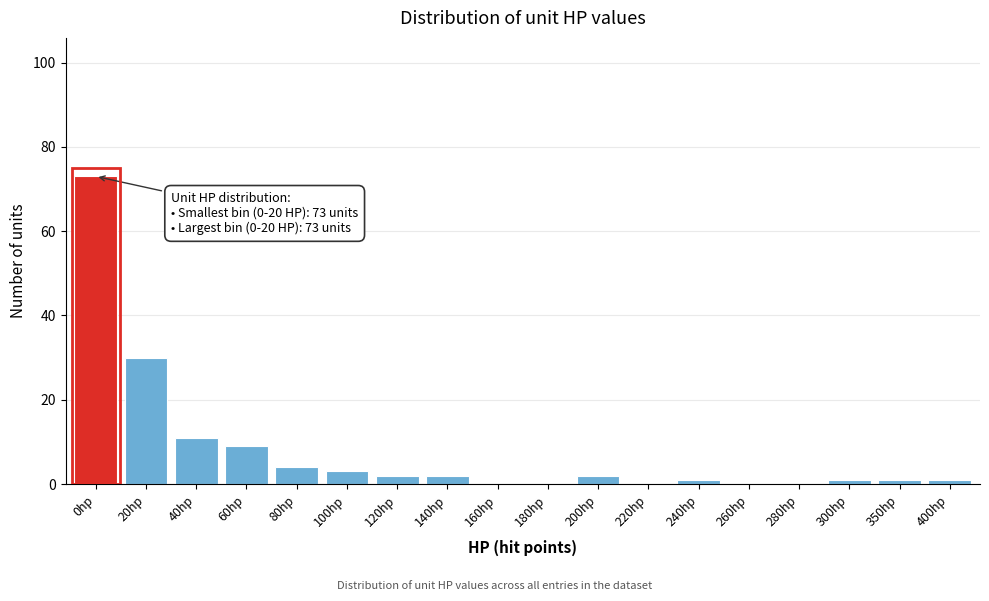

Reading left to right, transcribe all the data shown in this chart.

0hp=73	20hp=30	40hp=11	60hp=9	80hp=4	100hp=3	120hp=2	140hp=2	160hp=0	180hp=0	200hp=2	220hp=0	240hp=1	260hp=0	280hp=0	300hp=1	350hp=1	400hp=1